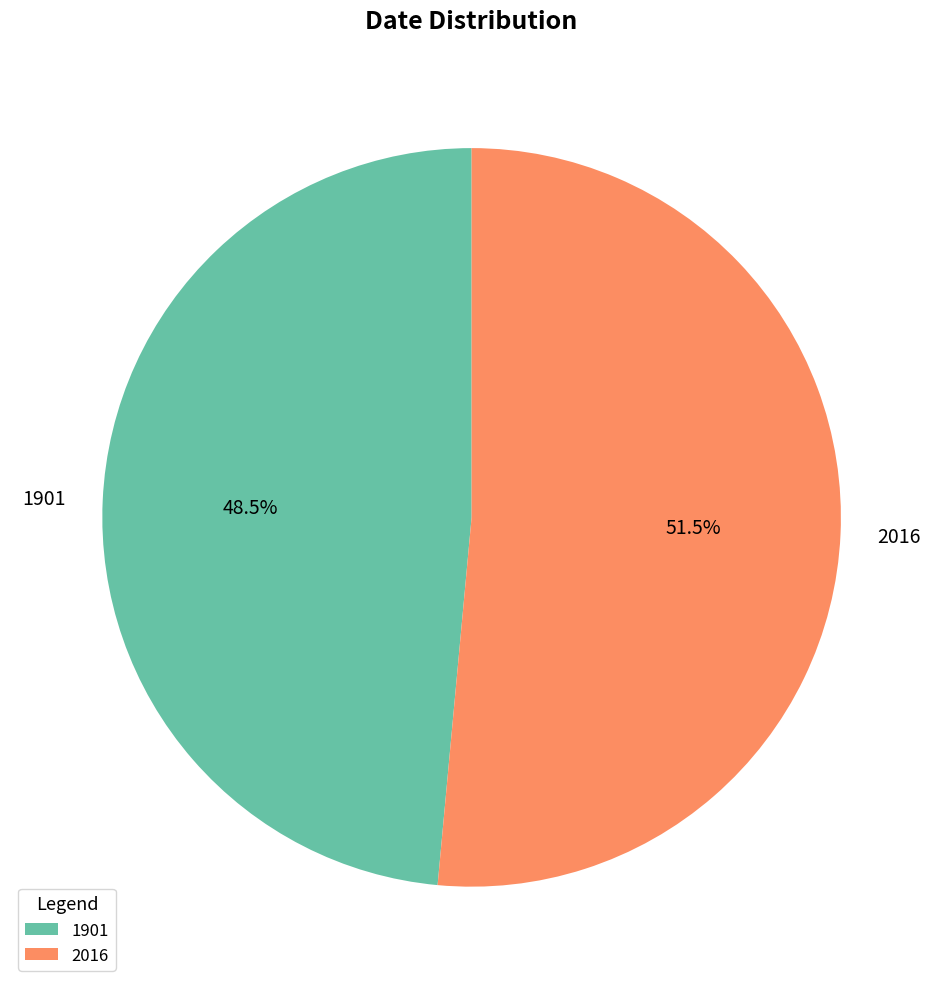

Count the number of slices in the pie.

2